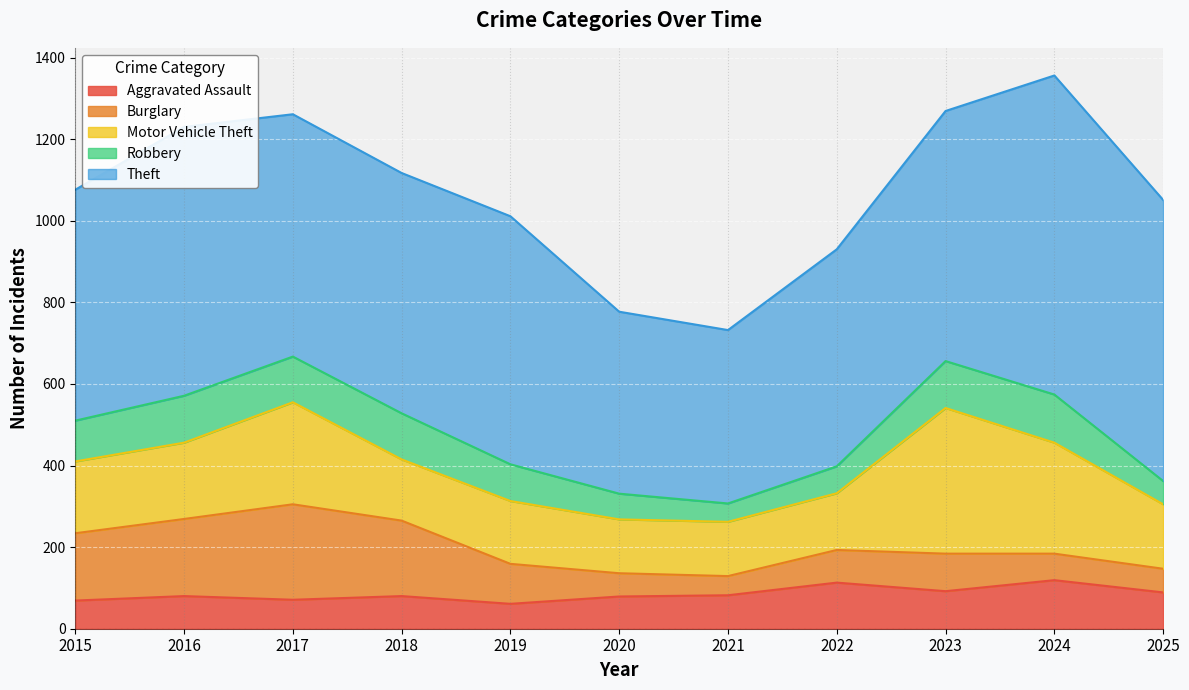

Between 2015 and 2017, which series saw the biggest shift?

Motor Vehicle Theft